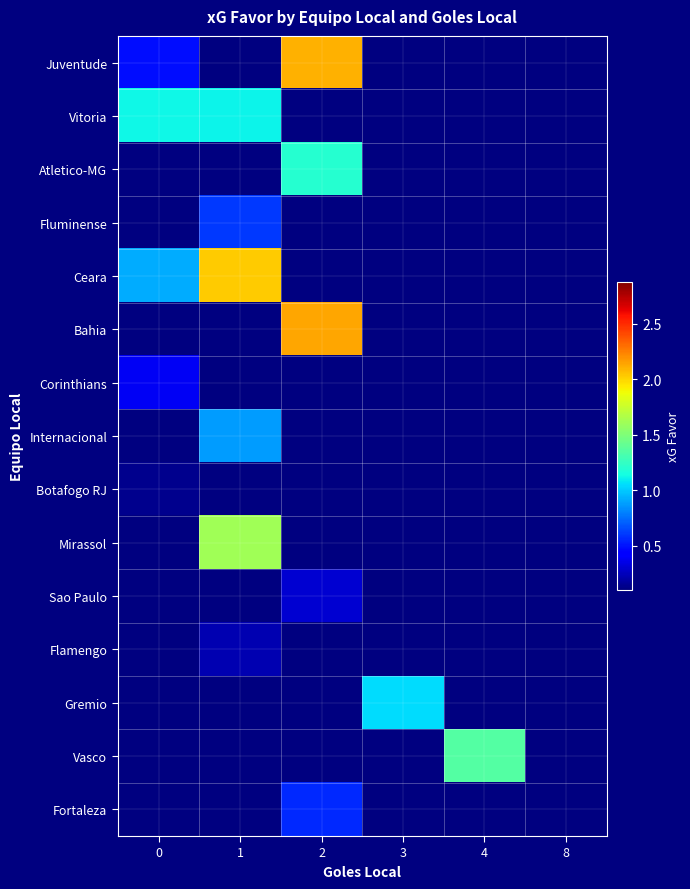

Reading left to right, extract all data points from this chart.

row_0: 0=0.5	1=0.0	2=2.1	3=0.0	4=0.0	8=0.0
row_1: 0=1.1	1=1.1	2=0.0	3=0.0	4=0.0	8=0.0
row_2: 0=0.0	1=0.0	2=1.2	3=0.0	4=0.0	8=0.0
row_3: 0=0.0	1=0.6	2=0.0	3=0.0	4=0.0	8=0.0
row_4: 0=0.9	1=2.0	2=0.0	3=0.0	4=0.0	8=0.0
row_5: 0=0.0	1=0.0	2=2.1	3=0.0	4=0.0	8=0.0
row_6: 0=0.4	1=0.0	2=0.0	3=0.0	4=0.0	8=0.0
row_7: 0=0.0	1=0.9	2=0.0	3=0.0	4=0.0	8=0.0
row_8: 0=0.1	1=0.0	2=0.0	3=0.0	4=0.0	8=0.0
row_9: 0=0.0	1=1.6	2=0.0	3=0.0	4=0.0	8=0.0
row_10: 0=0.0	1=0.0	2=0.3	3=0.0	4=0.0	8=0.0
row_11: 0=0.0	1=0.2	2=0.0	3=0.0	4=0.0	8=0.1
row_12: 0=0.0	1=0.0	2=0.0	3=1.1	4=0.0	8=0.0
row_13: 0=0.0	1=0.0	2=0.0	3=0.0	4=1.4	8=0.0
row_14: 0=0.0	1=0.0	2=0.6	3=0.0	4=0.0	8=0.0